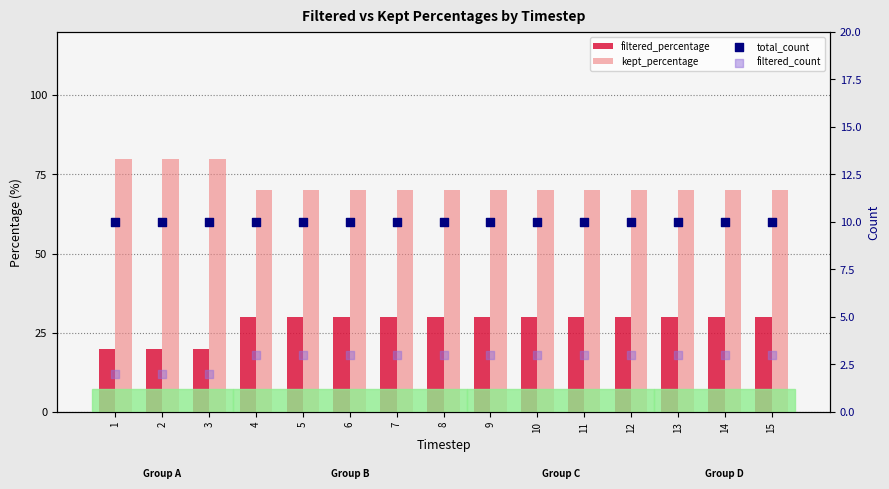

Which series has the largest total across all categories?

kept_percentage